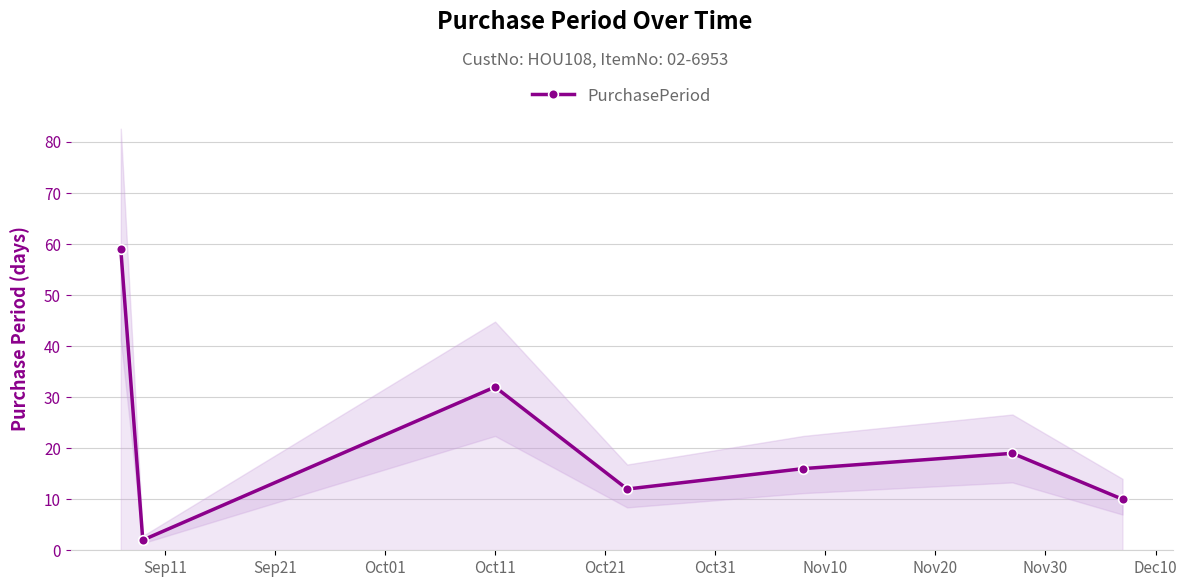

What is the greatest value displayed?

59